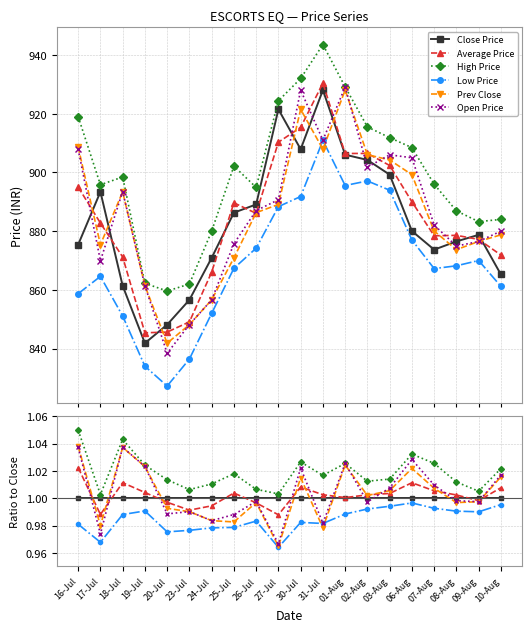

Where is Close Price nearest to the value 1?

16-Jul